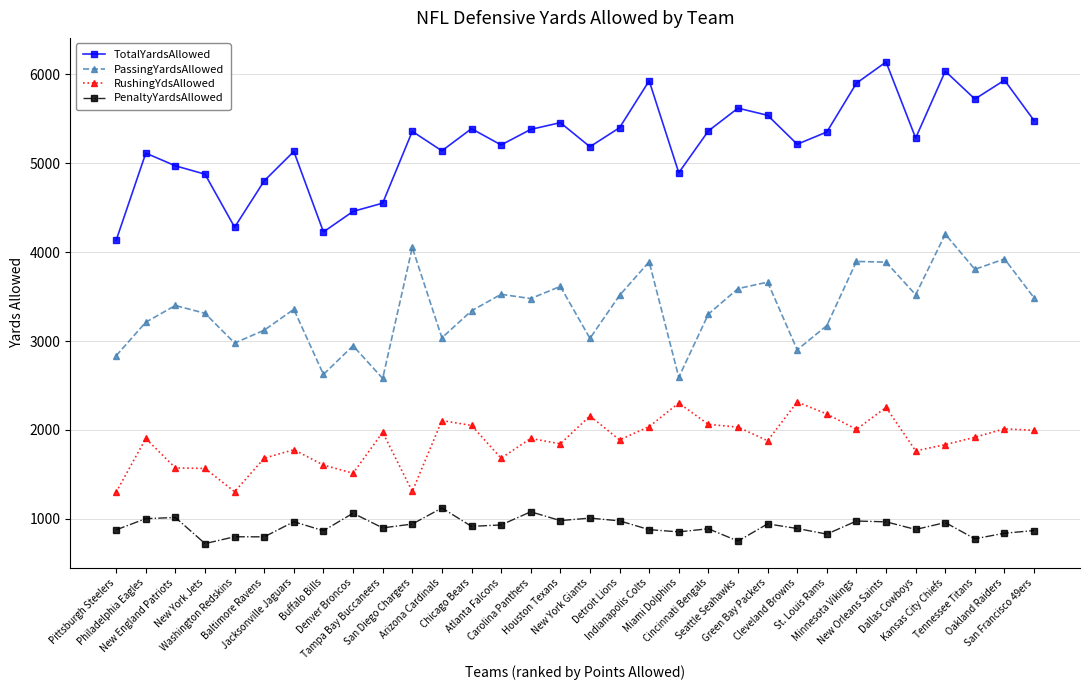

Is it true that PenaltyYardsAllowed equals 976 at Detroit Lions?

True